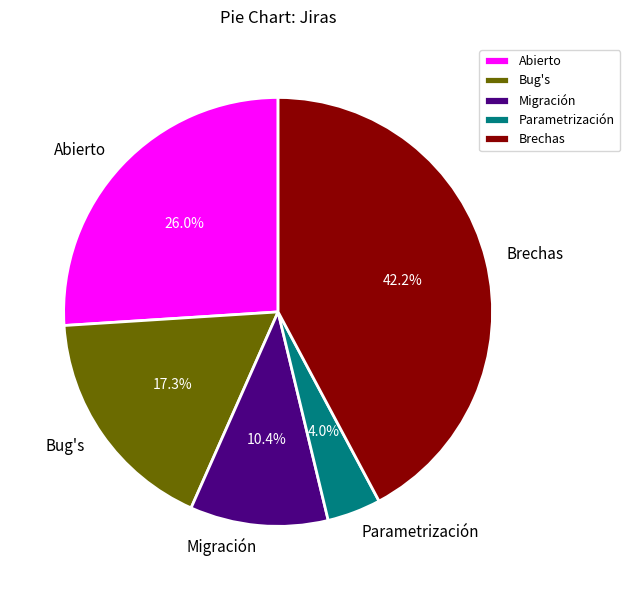

Which category has the smallest portion of the pie?

Parametrización